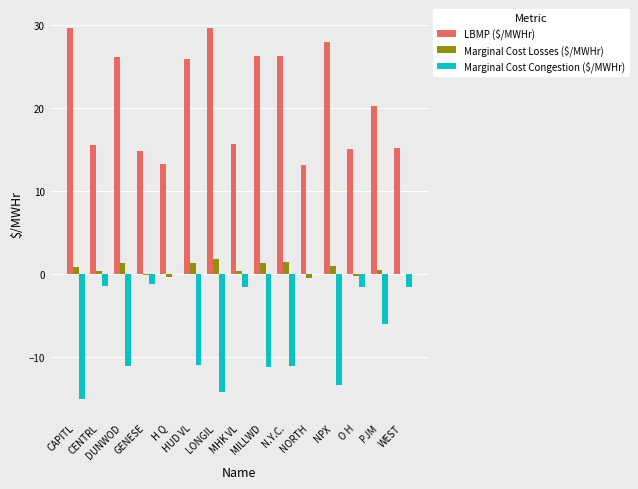

What is the sum of all Marginal Cost Congestion ($/MWHr) values?

-100.9